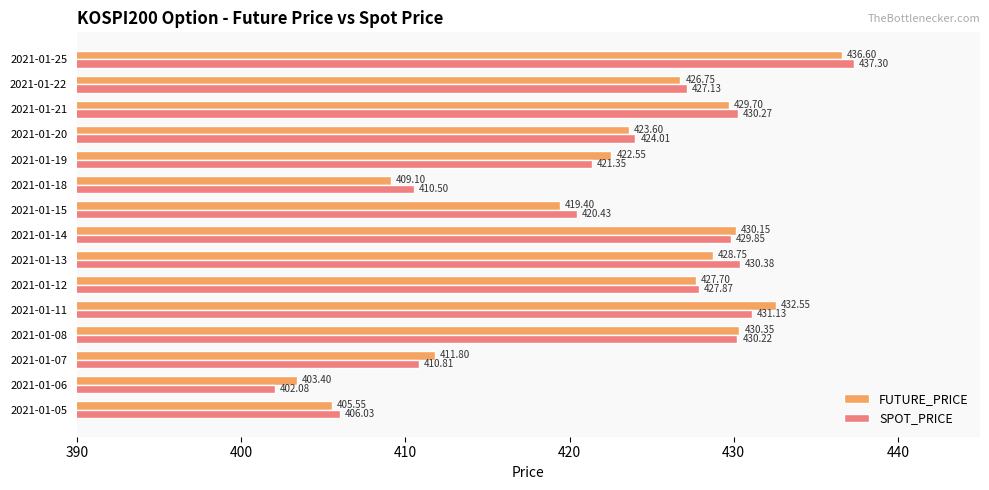

What is the spread (max minus min) of values at 2021-01-22?

0.4